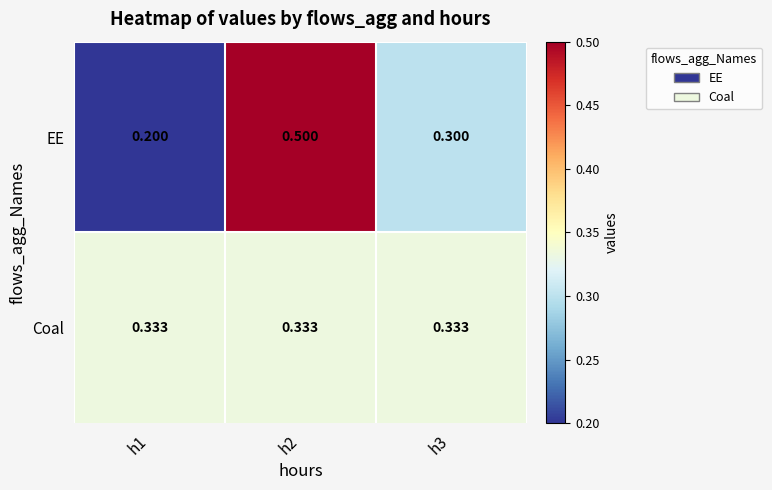

Which series changed the most between h2 and h3?

EE